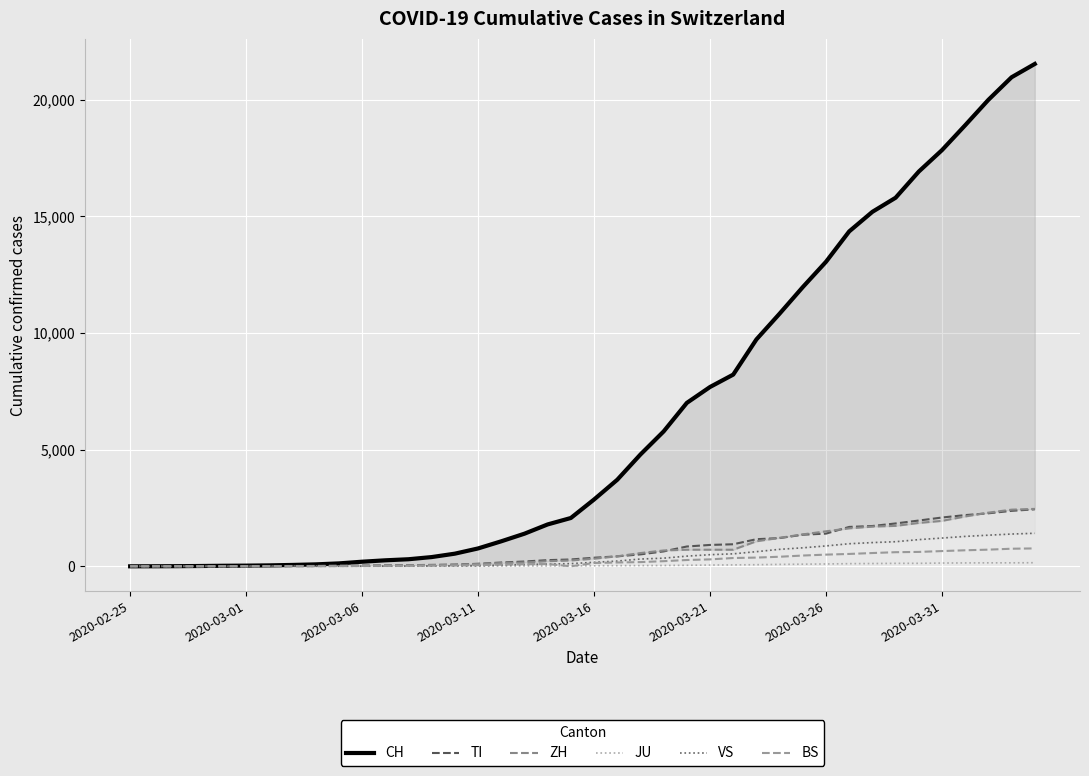

Where is the first local minimum for BS?

19